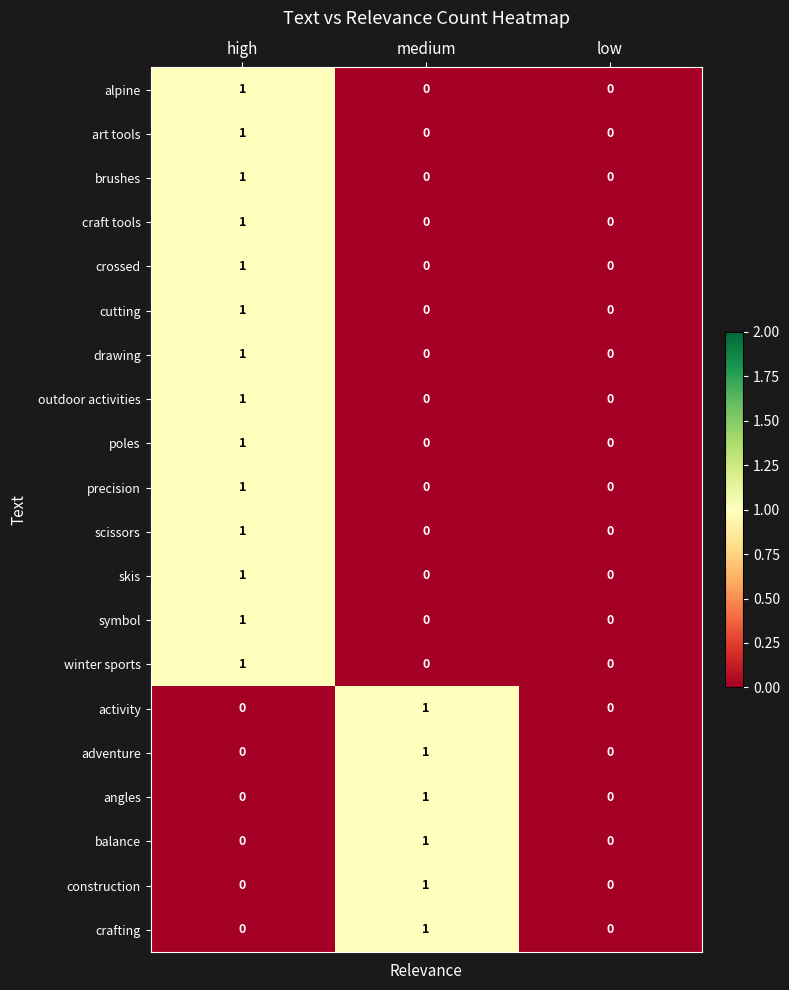

How many angles values are between 0 and 1?

3